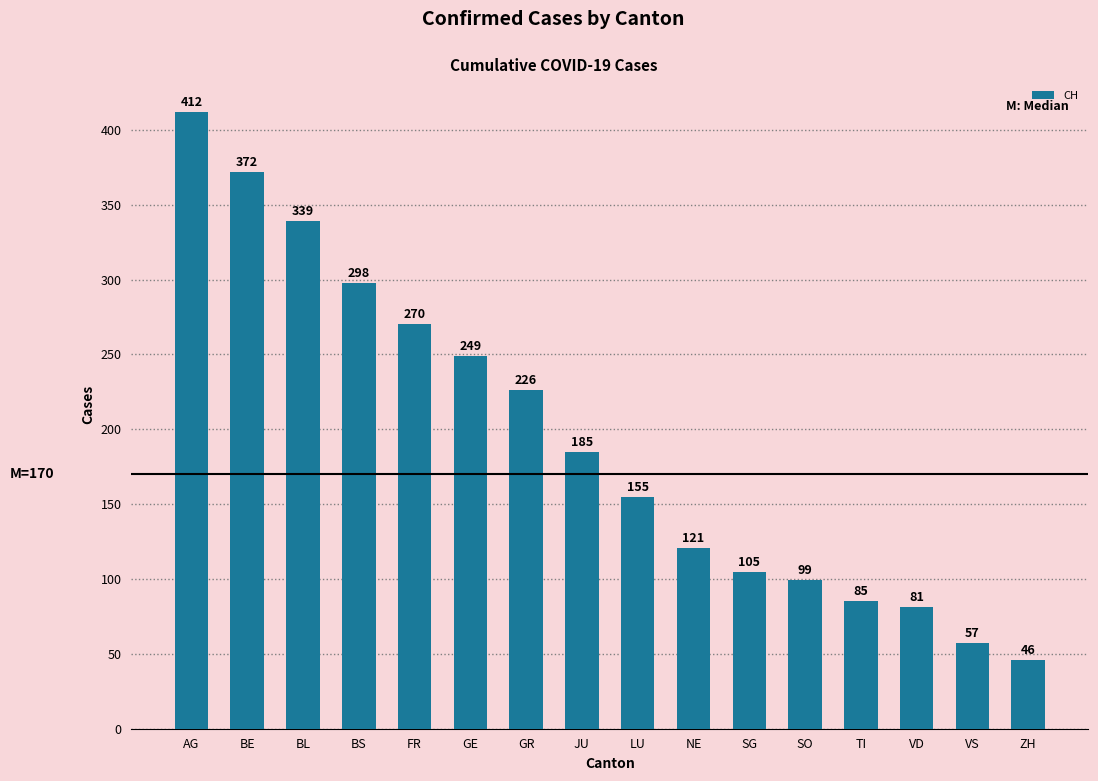

Reading left to right, what are all the values shown in this chart?

412	372	339	298	270	249	226	185	155	121	105	99	85	81	57	46